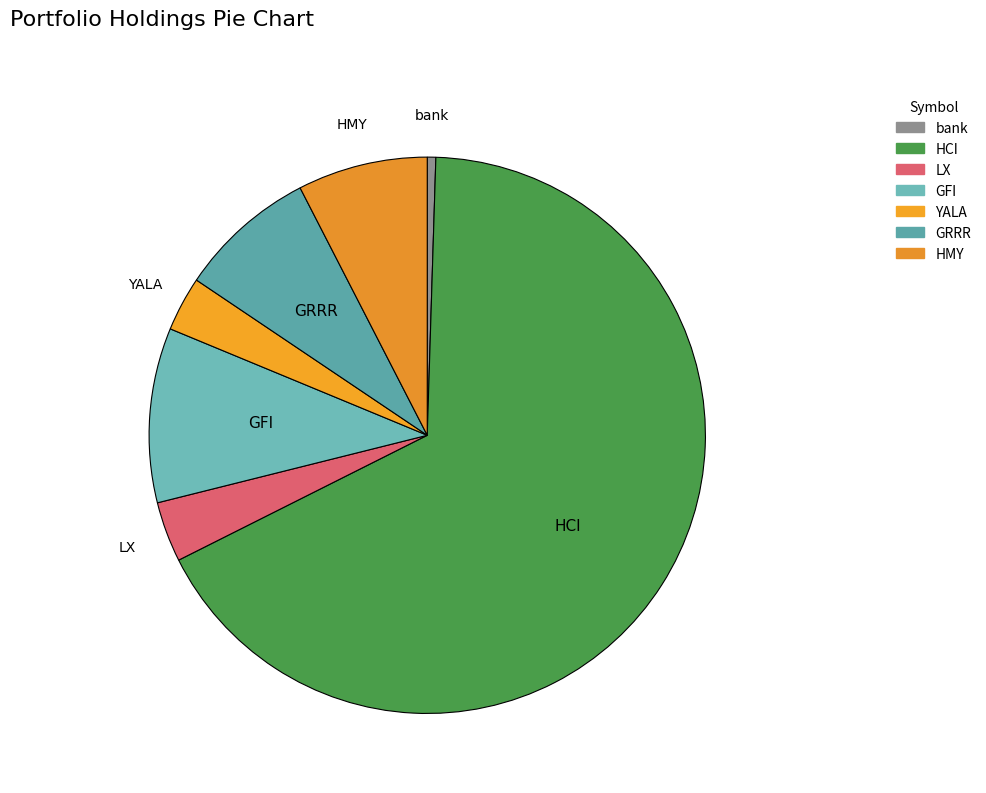

True or false: HMY accounts for 8% of the total.

True